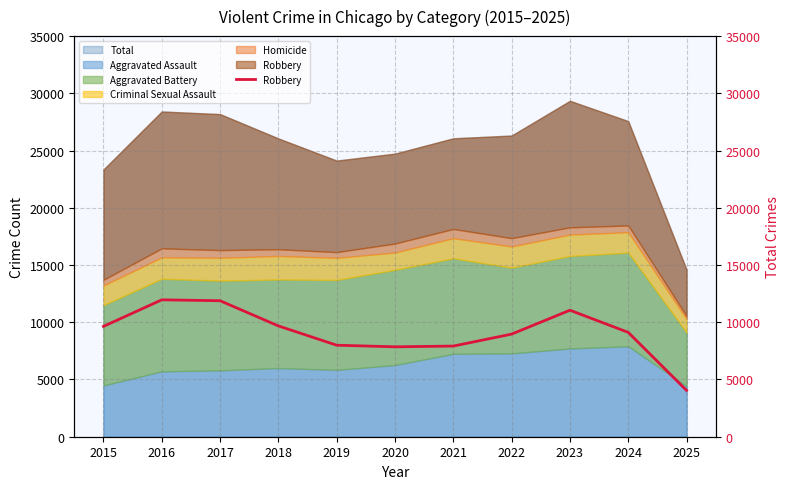

How many categories are shown in the chart?

11